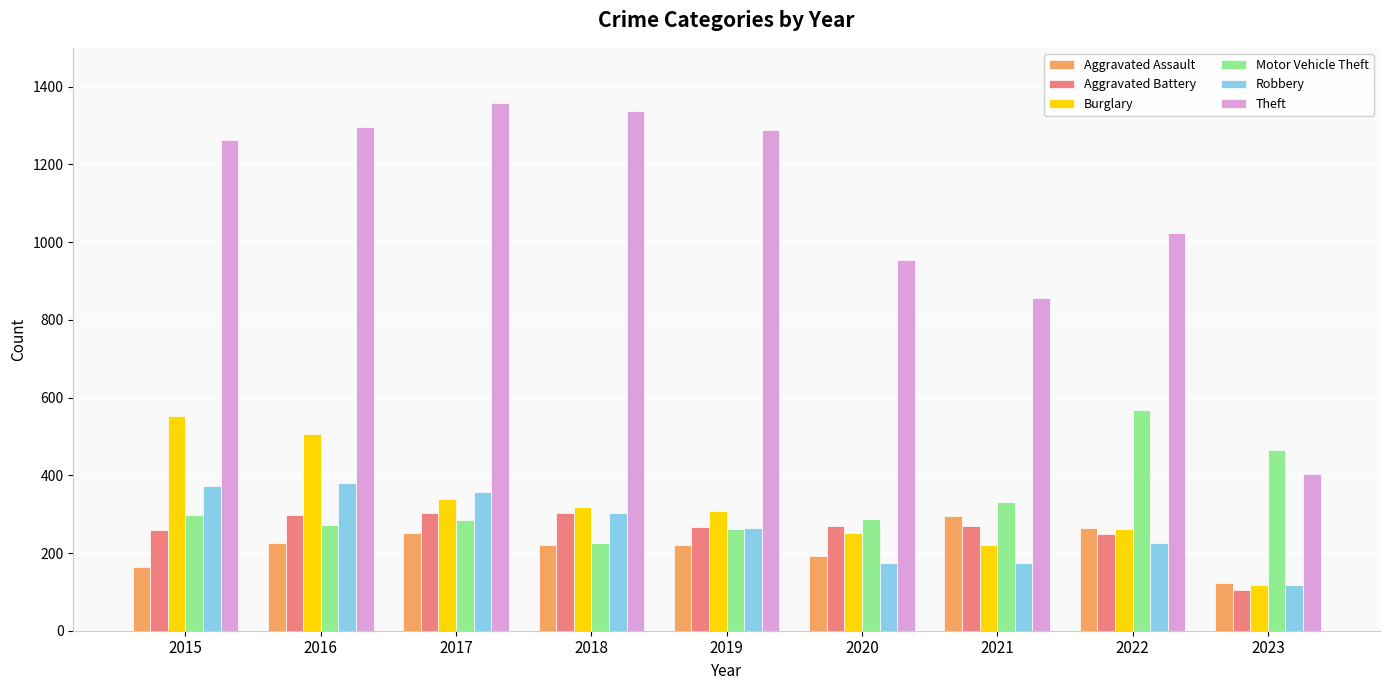

What is the value of the Aggravated Assault bar at the 5th from the left?

220